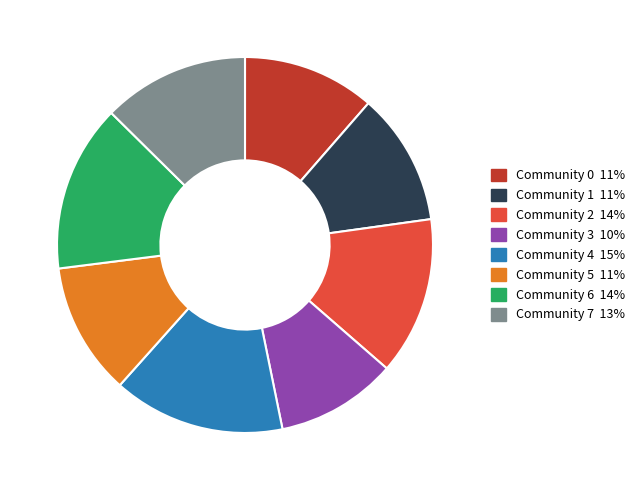

Which category has the smallest portion of the pie?

Community 3